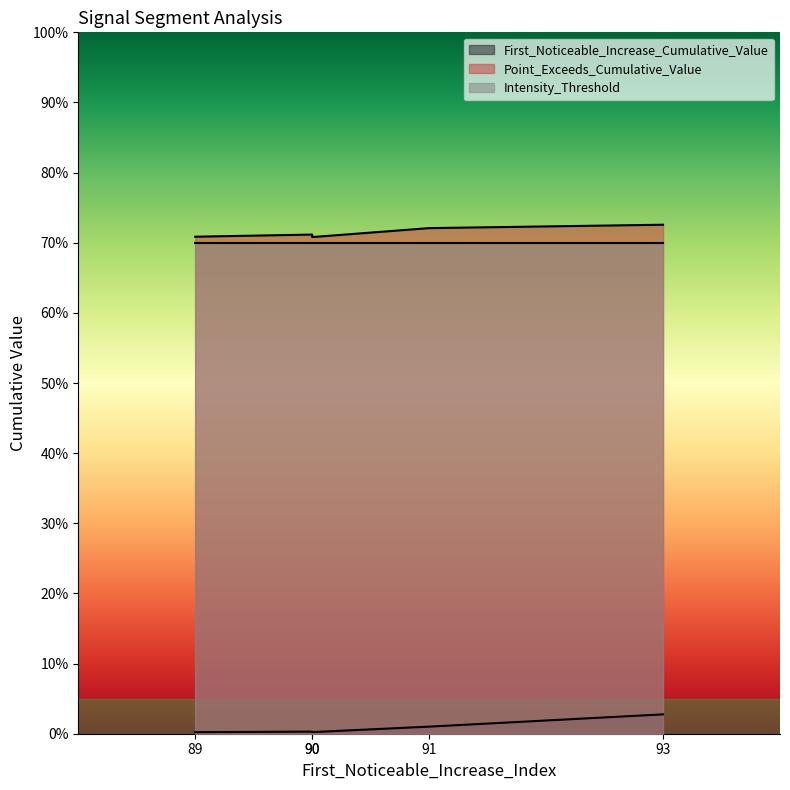

What is the maximum value shown in the chart?

0.7